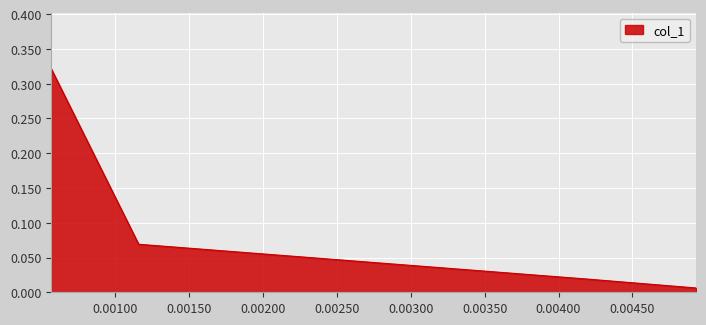

What is the sum of all values?

0.4